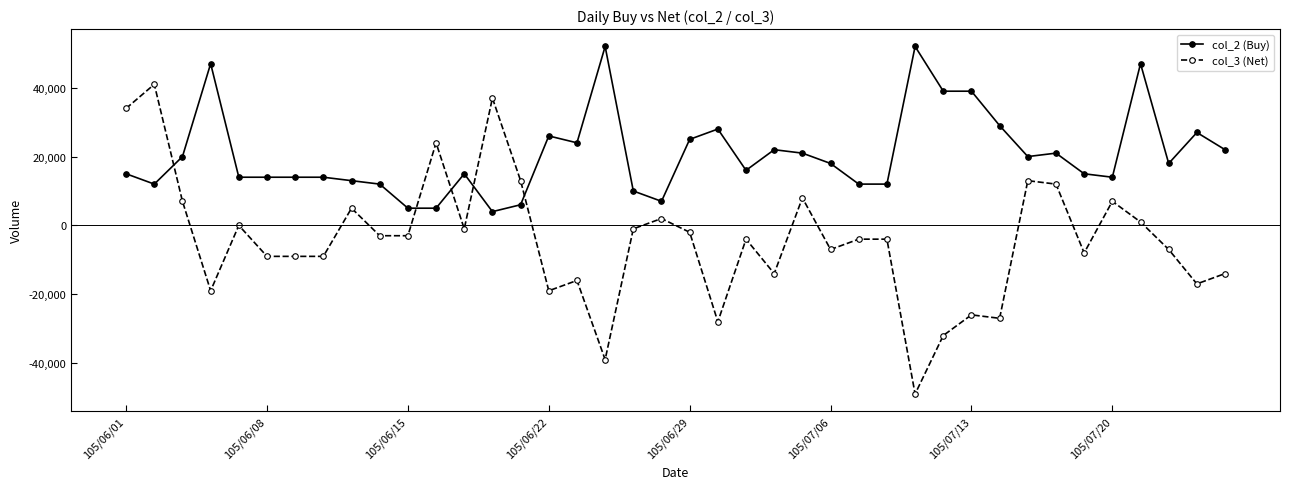

What is the minimum value shown in the chart?

-49000